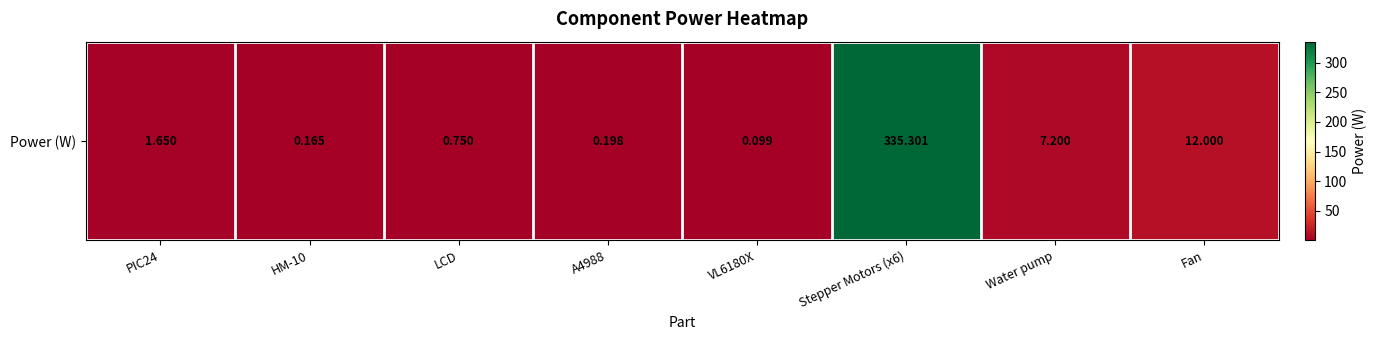

List the labels in order of value, largest first.

Stepper Motors (x6), Fan, Water pump, PIC24, LCD, A4988, HM-10, VL6180X